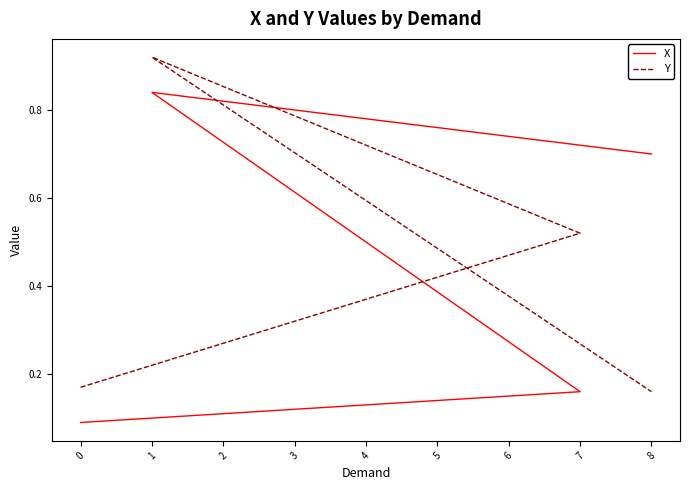

How many data points does each series have?

4